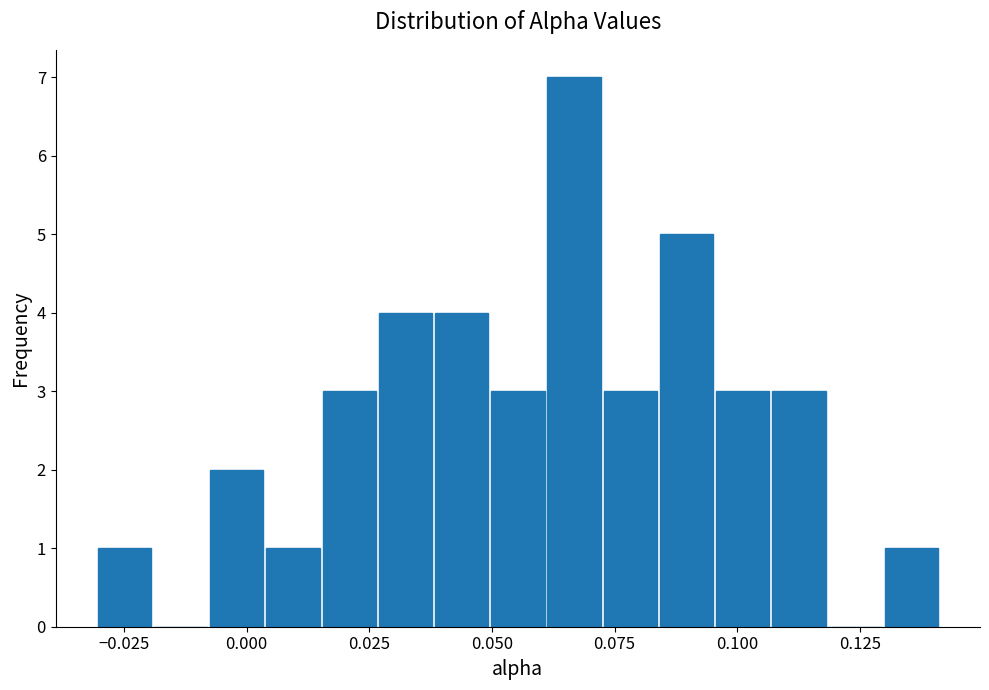

Read against the x-axis, roughly where is the centre of the tallest bar?

0.065